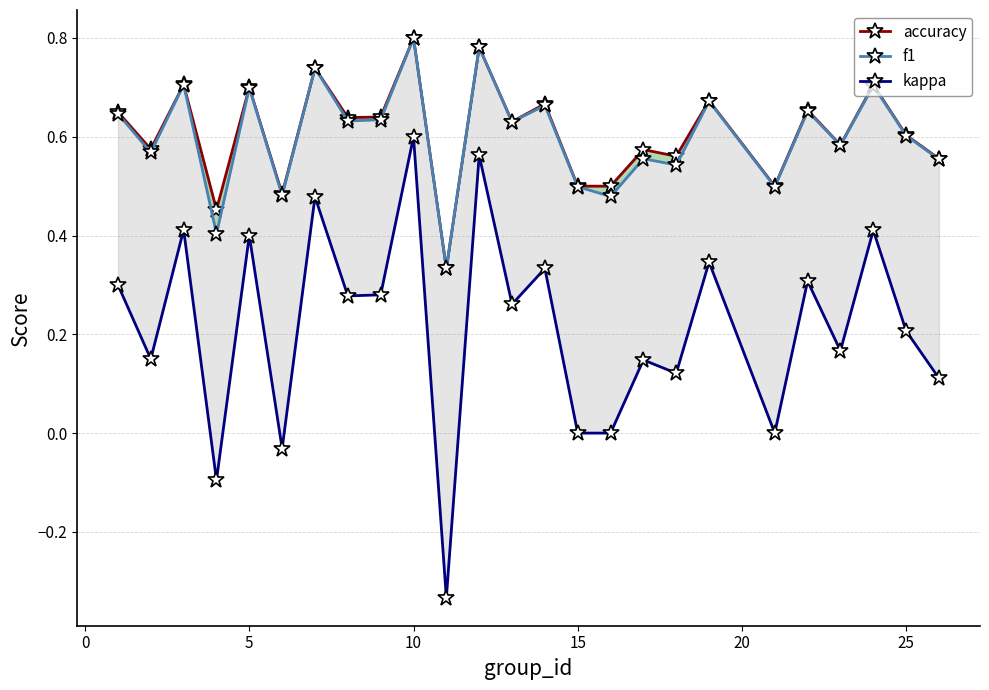

What is the difference between the second highest and minimum values in the accuracy series?

0.4